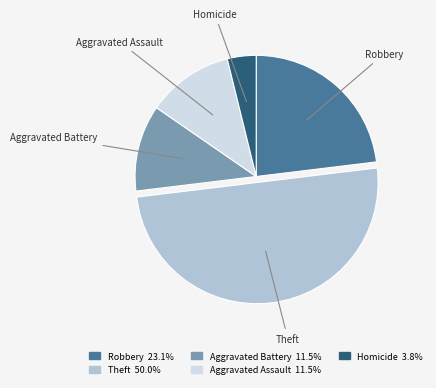

What is the smallest slice in the pie chart?

Homicide